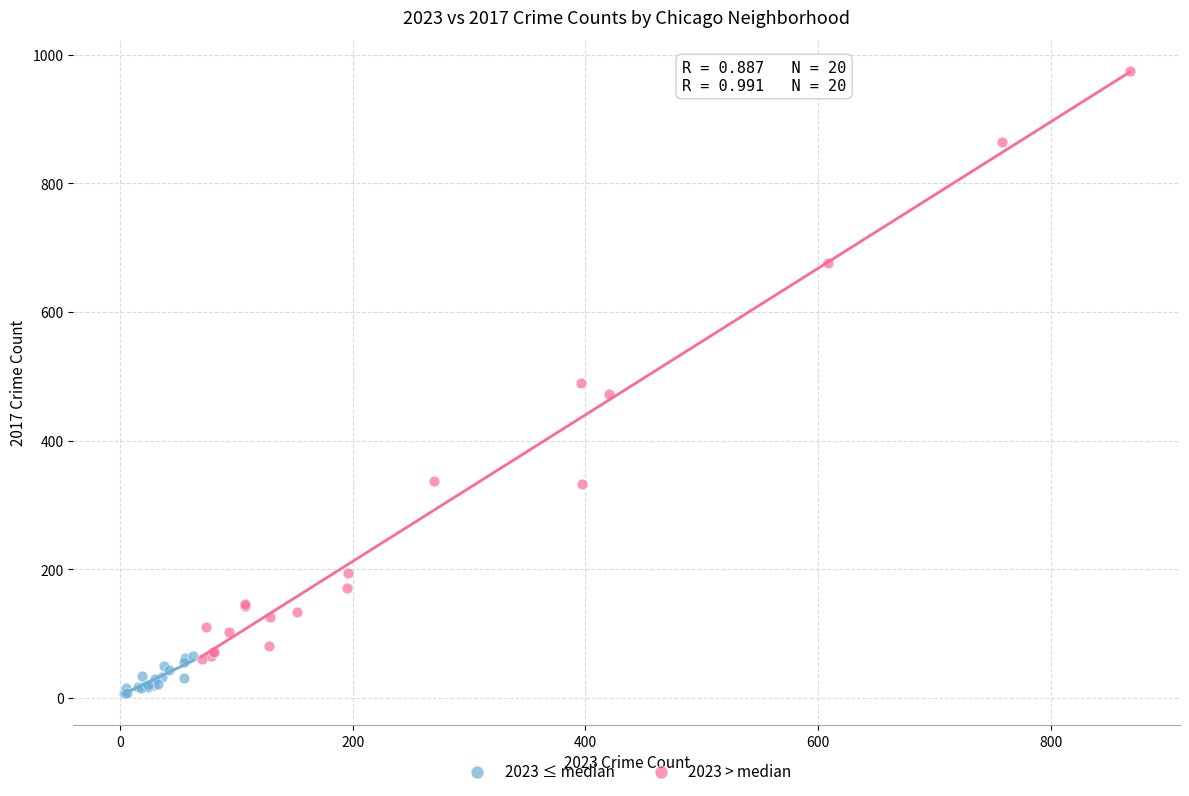

Which series contains the highest Y value?

2023 > median